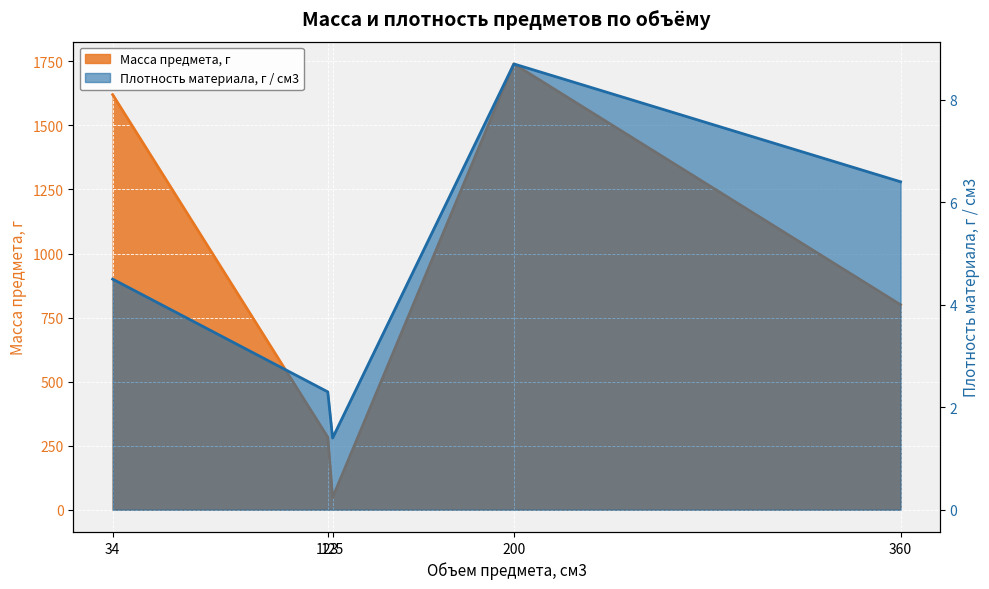

What is the average value of the Плотность материала, г / см3 series?

4.7